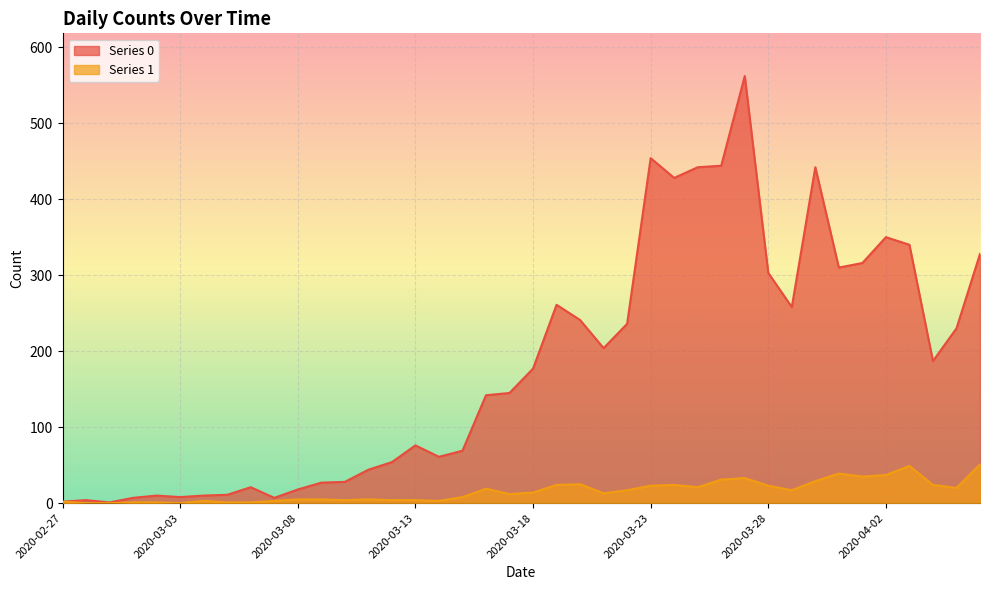

True or false: Series 0 and Series 1 cross at least once.

False